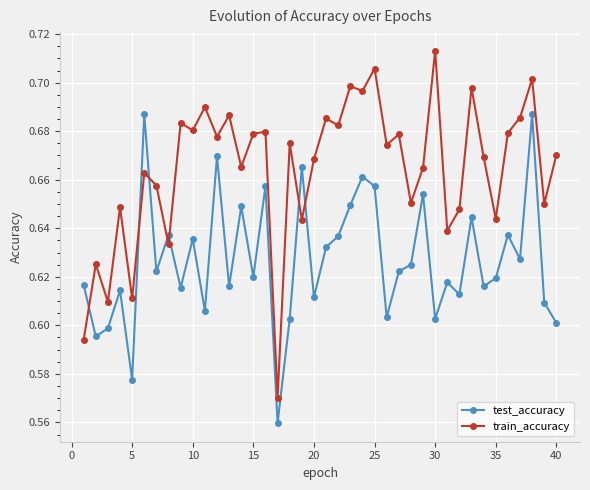

How many train_accuracy values are between 0 and 1?

40